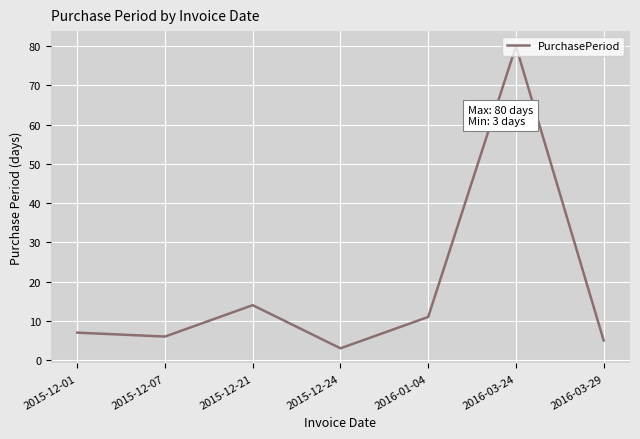

How many lines are shown in the chart?

1